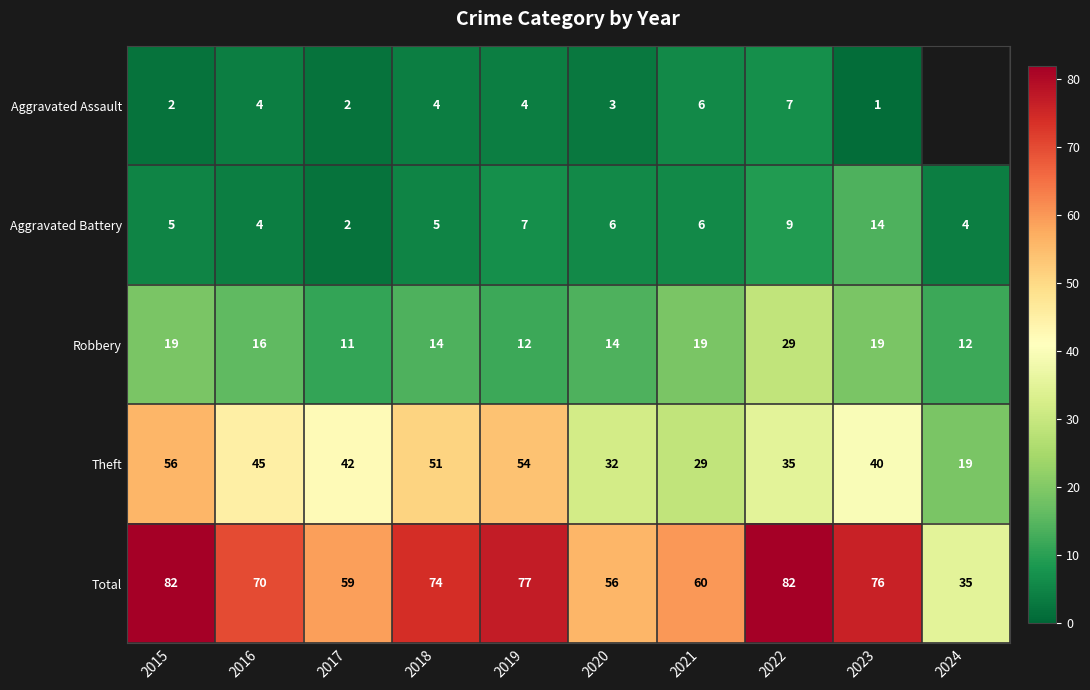

What is the difference between the maximum and minimum values in the Total series?

47